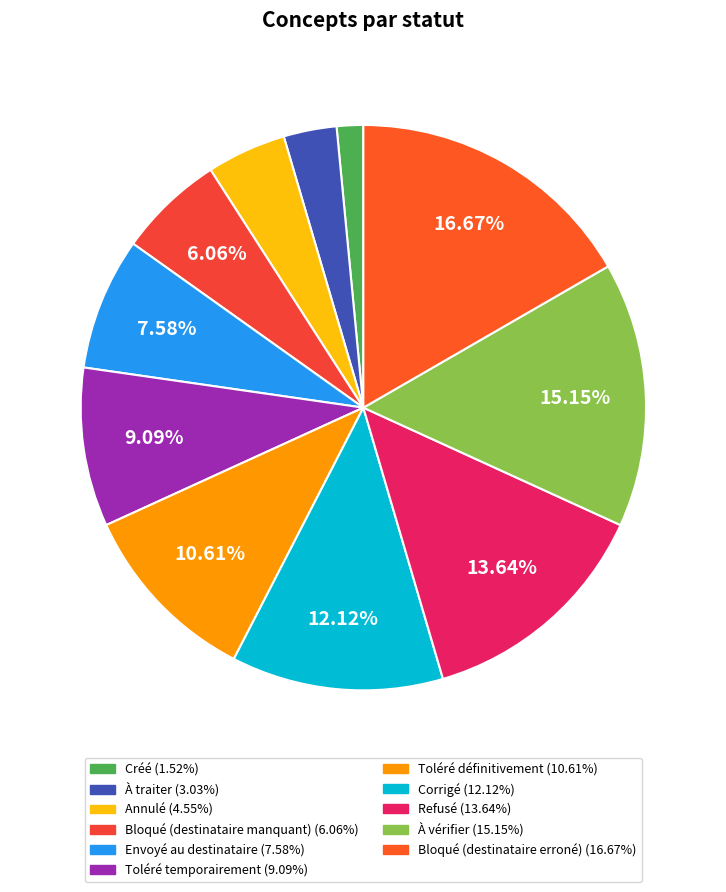

Which slice is the smallest?

Créé